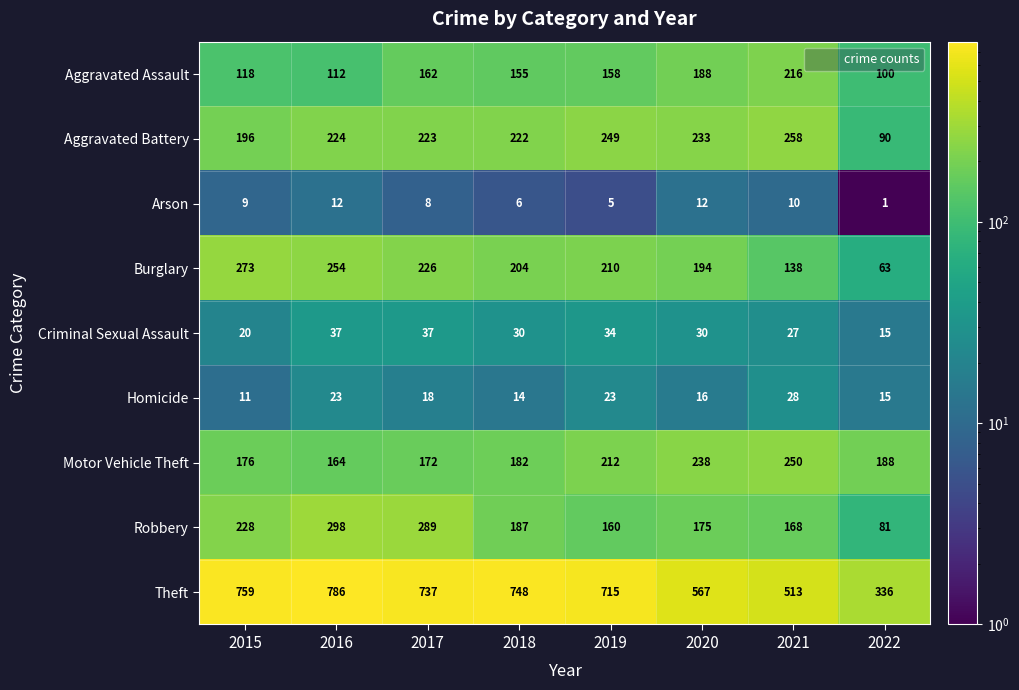

List the series in order of their peak value, highest first.

Theft, Robbery, Burglary, Aggravated Battery, Motor Vehicle Theft, Aggravated Assault, Criminal Sexual Assault, Homicide, Arson